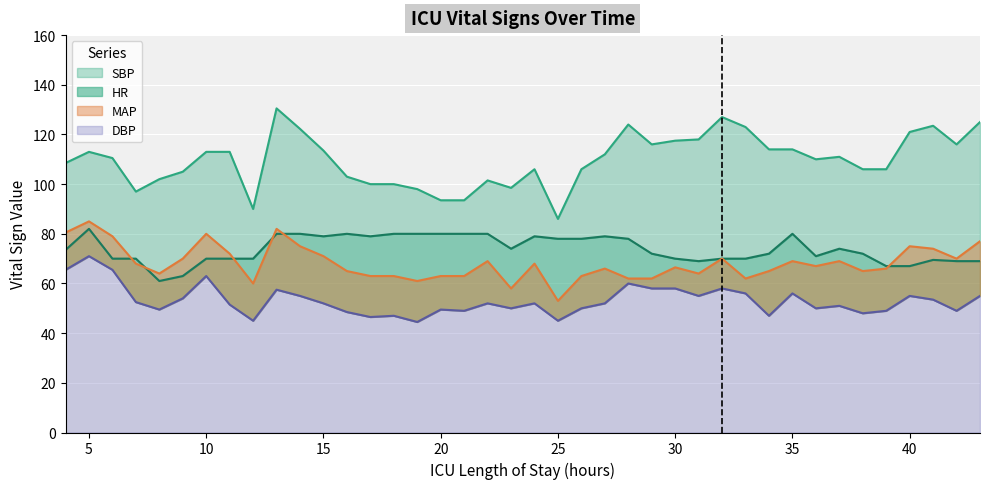

List the series in order of their peak value, lowest first.

DBP, HR, MAP, SBP